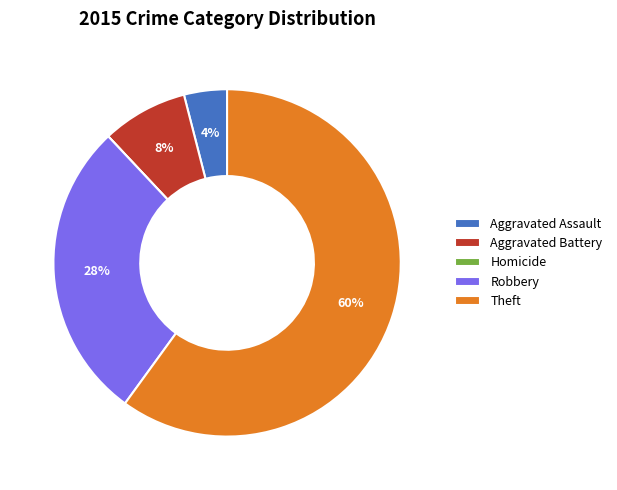

Combined, do Aggravated Assault and Aggravated Battery account for over 50%?

No